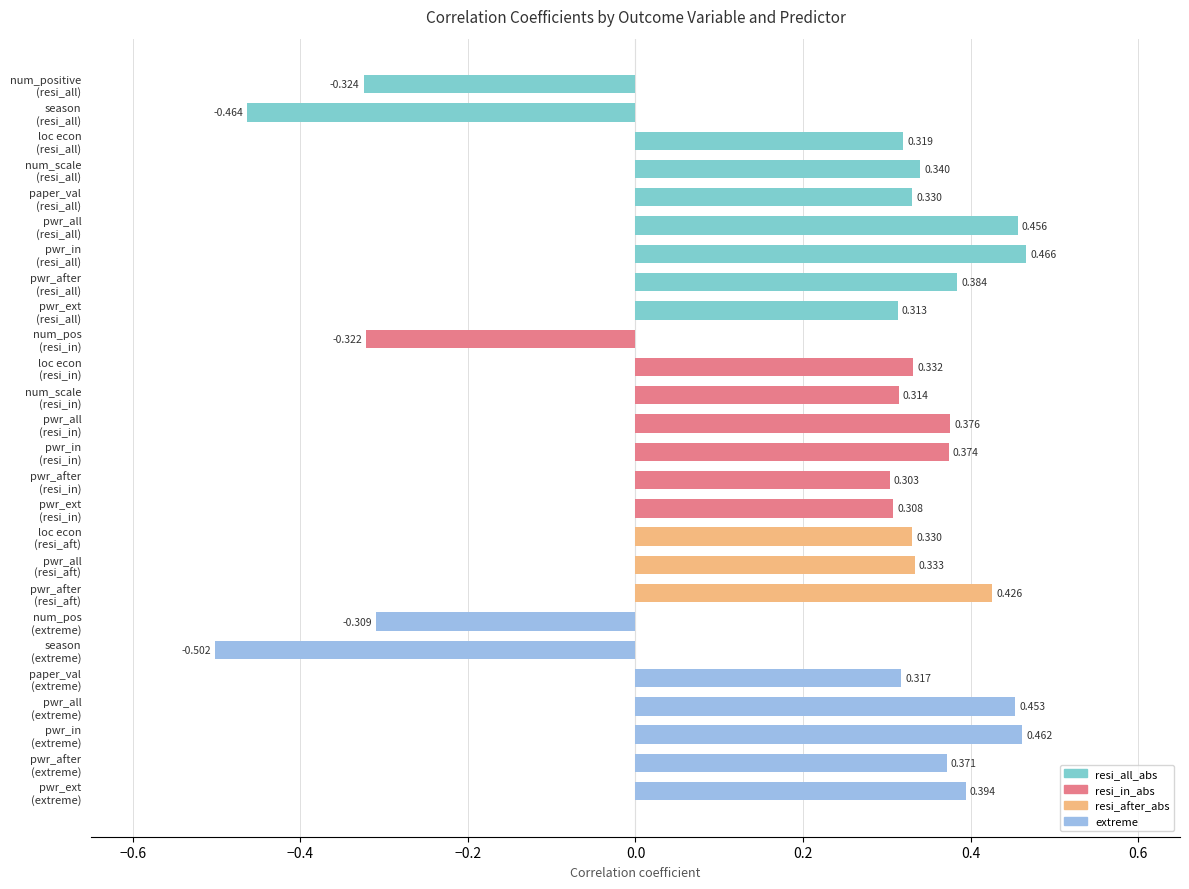

Does the chart contain any negative values?

Yes